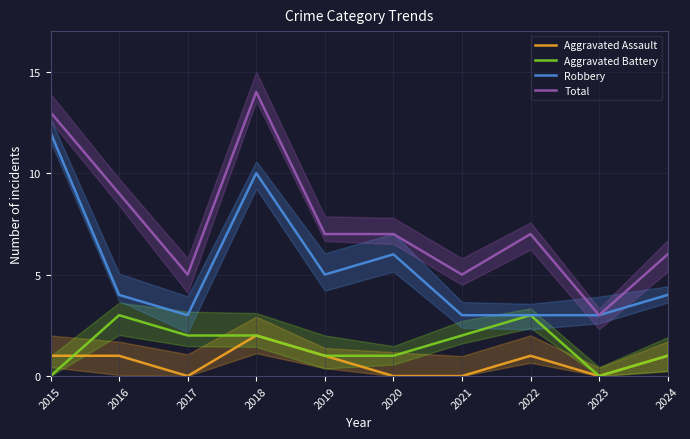

Which category has the highest value in the Aggravated Assault series?

2018